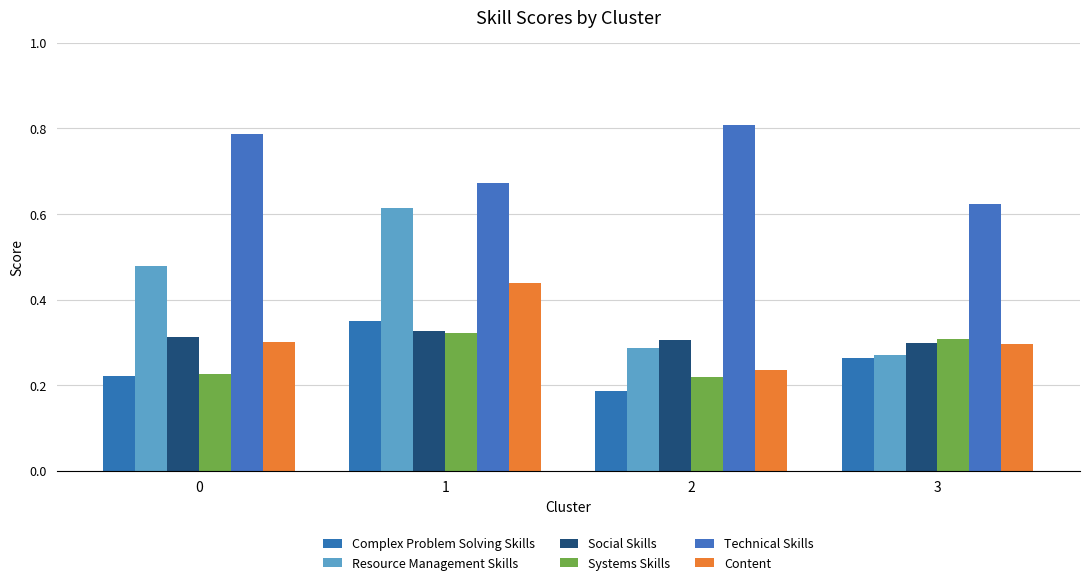

At which category is the sum across all series the highest?

1